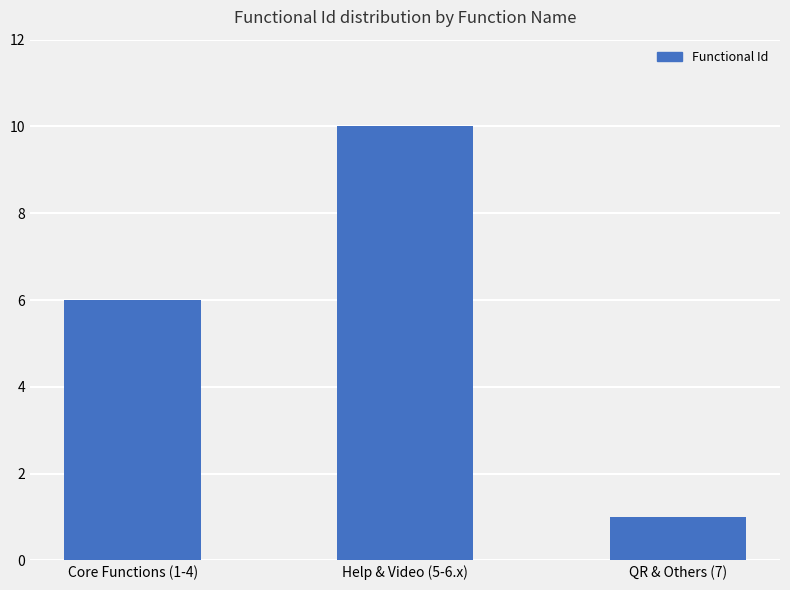

At which label is the value closest to 5?

Core Functions (1-4)